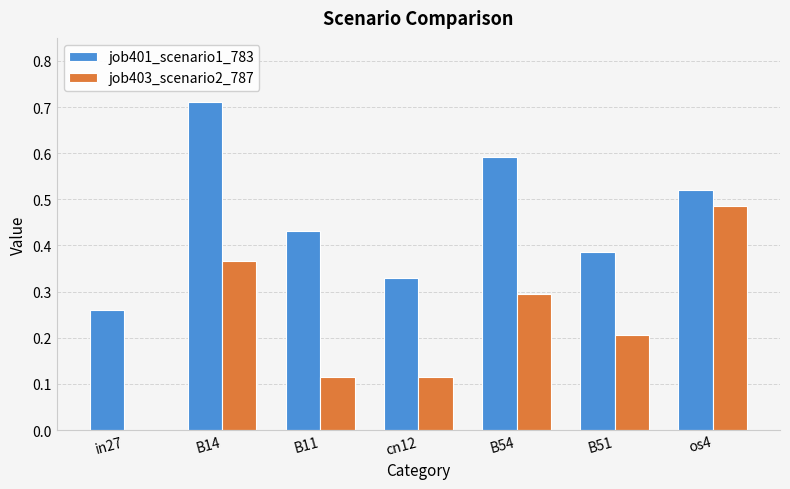

What is the sum of all job401_scenario1_783 values?

3.2